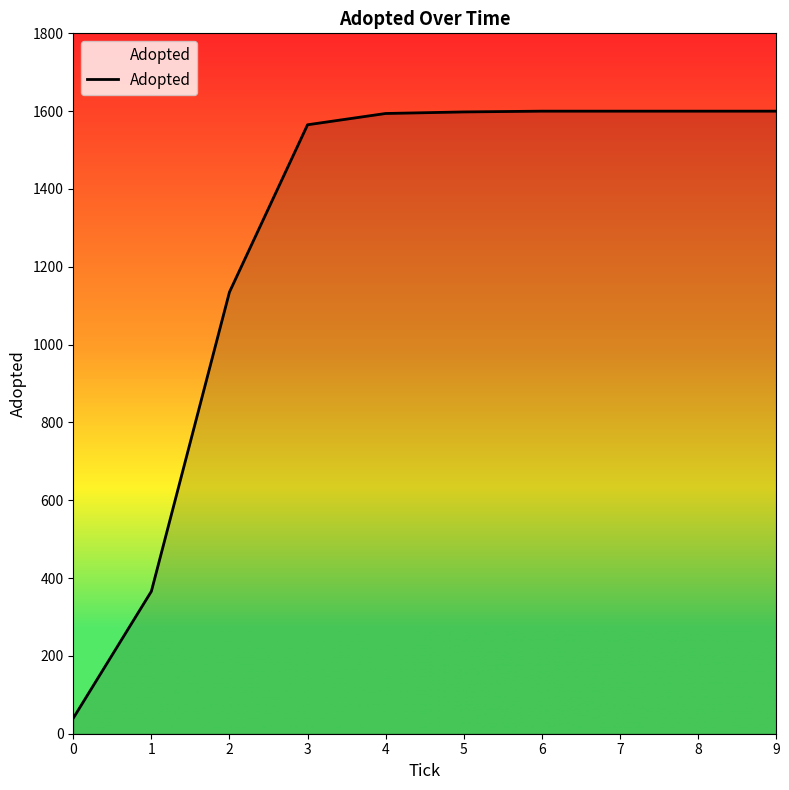

How many lines are shown in the chart?

1